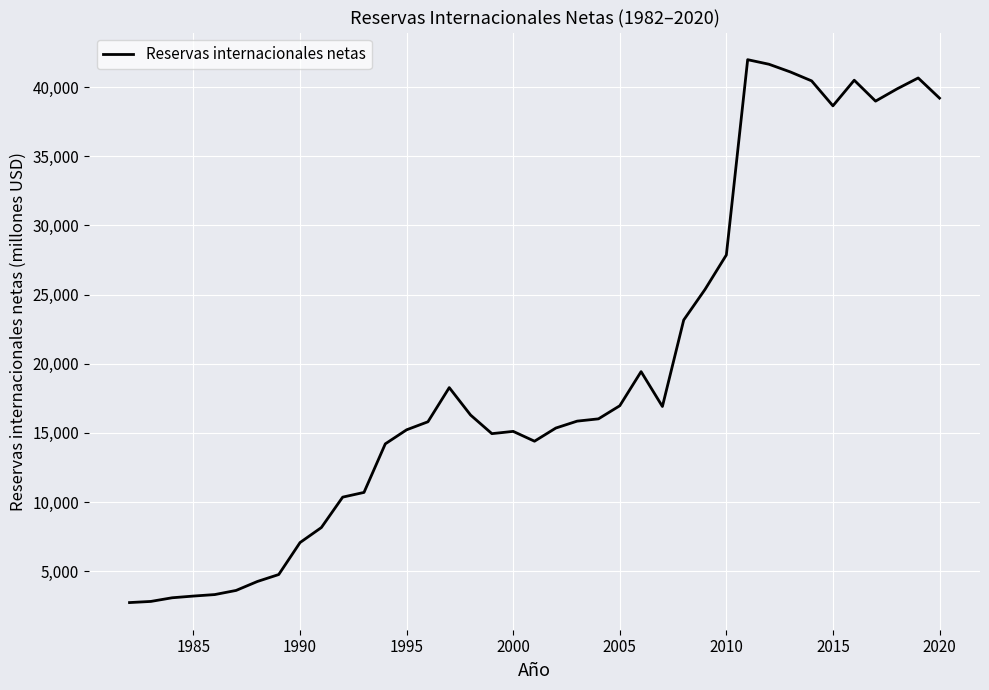

What is the greatest value displayed?

41979